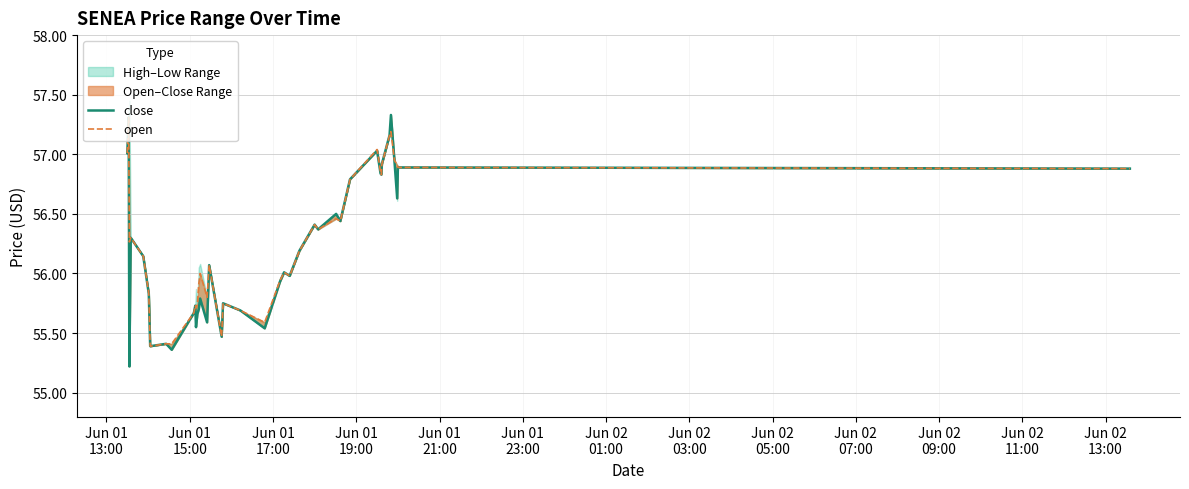

Is the value of open at 20 greater than the value of close at 17?

Yes